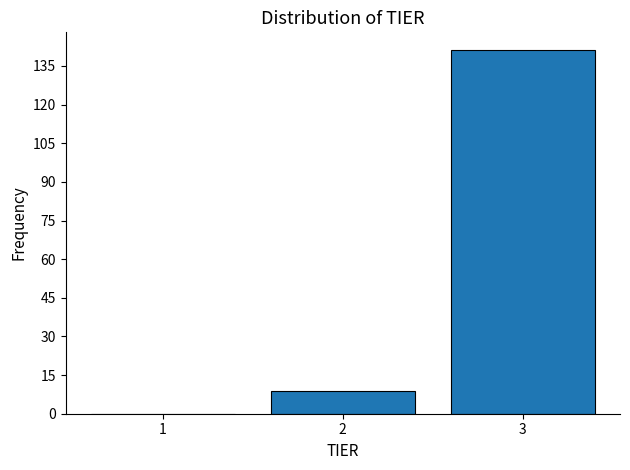

Which range on the x-axis has the tallest bar?

2.5 to 3.5